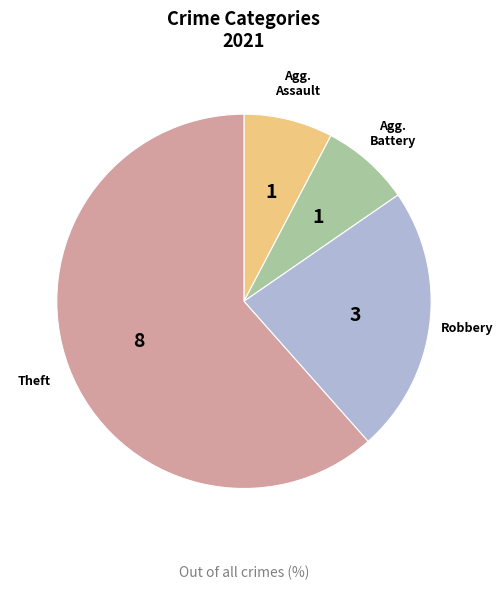

Is there any slice that represents more than half of the pie?

Yes